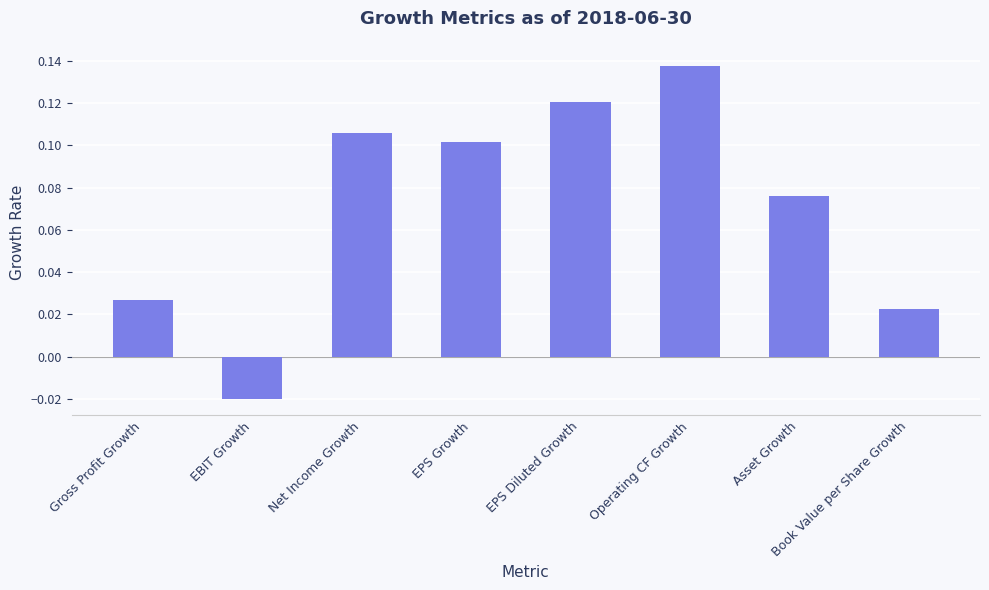

Which has a higher value, EPS Diluted Growth or EPS Growth?

EPS Diluted Growth